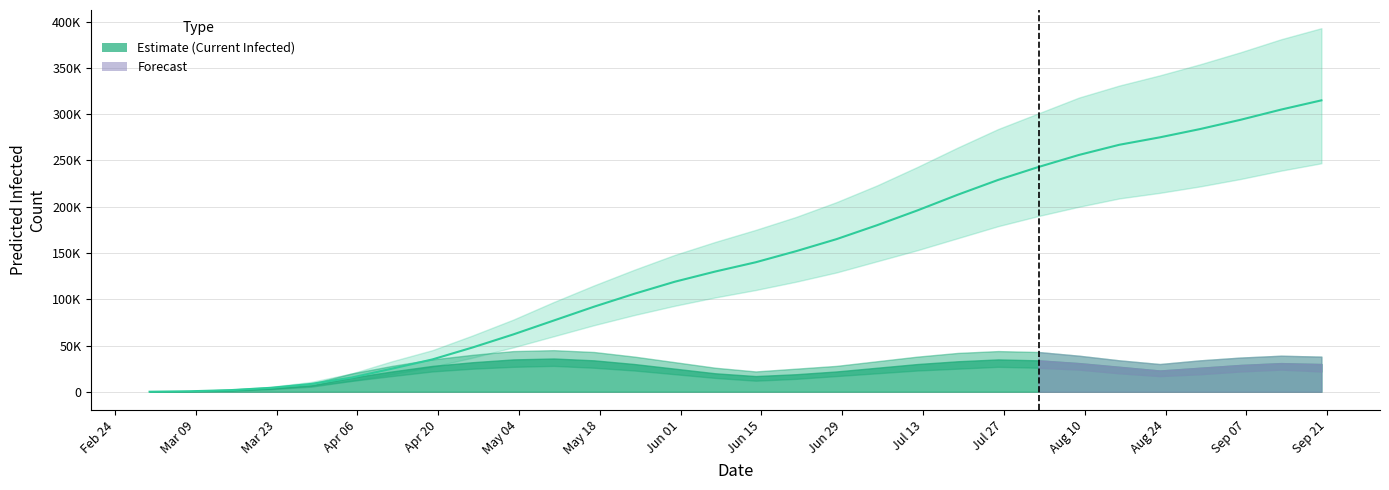

Is this an area chart (filled region under the line)?

No